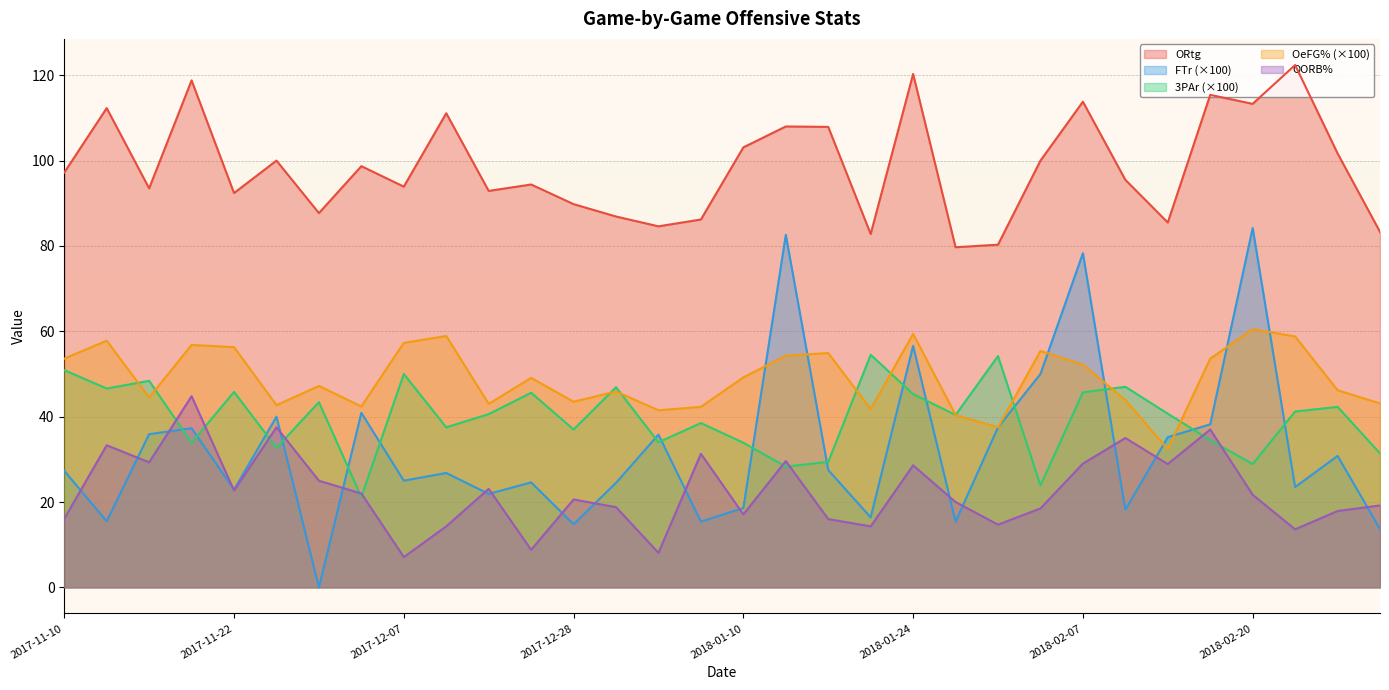

How many categories are shown in the chart?

32